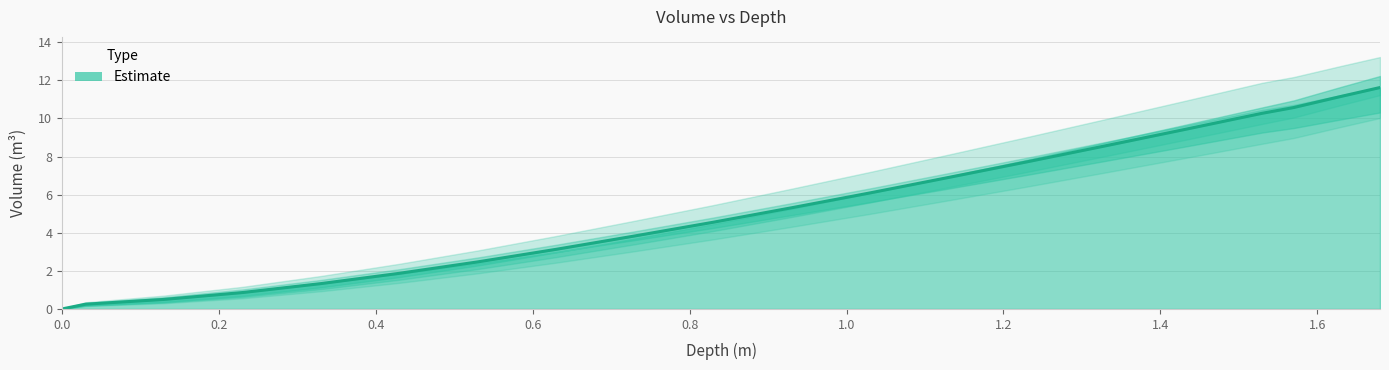

How many values are above zero?

19